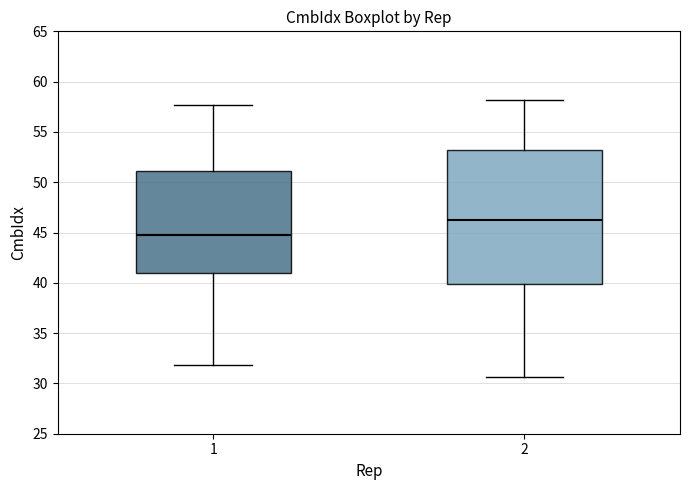

Reading left to right, transcribe this box plot: for each box, give where its median line is, the range the box spans, and where its two whiskers end, as read against the y-axis. The values are not printed on the chart, so give them approximately, as read against the axis.

1: median 44.5, box 41.0 to 51.0, whiskers 32.0 to 57.5
2: median 46.5, box 40.0 to 53.0, whiskers 30.5 to 58.0